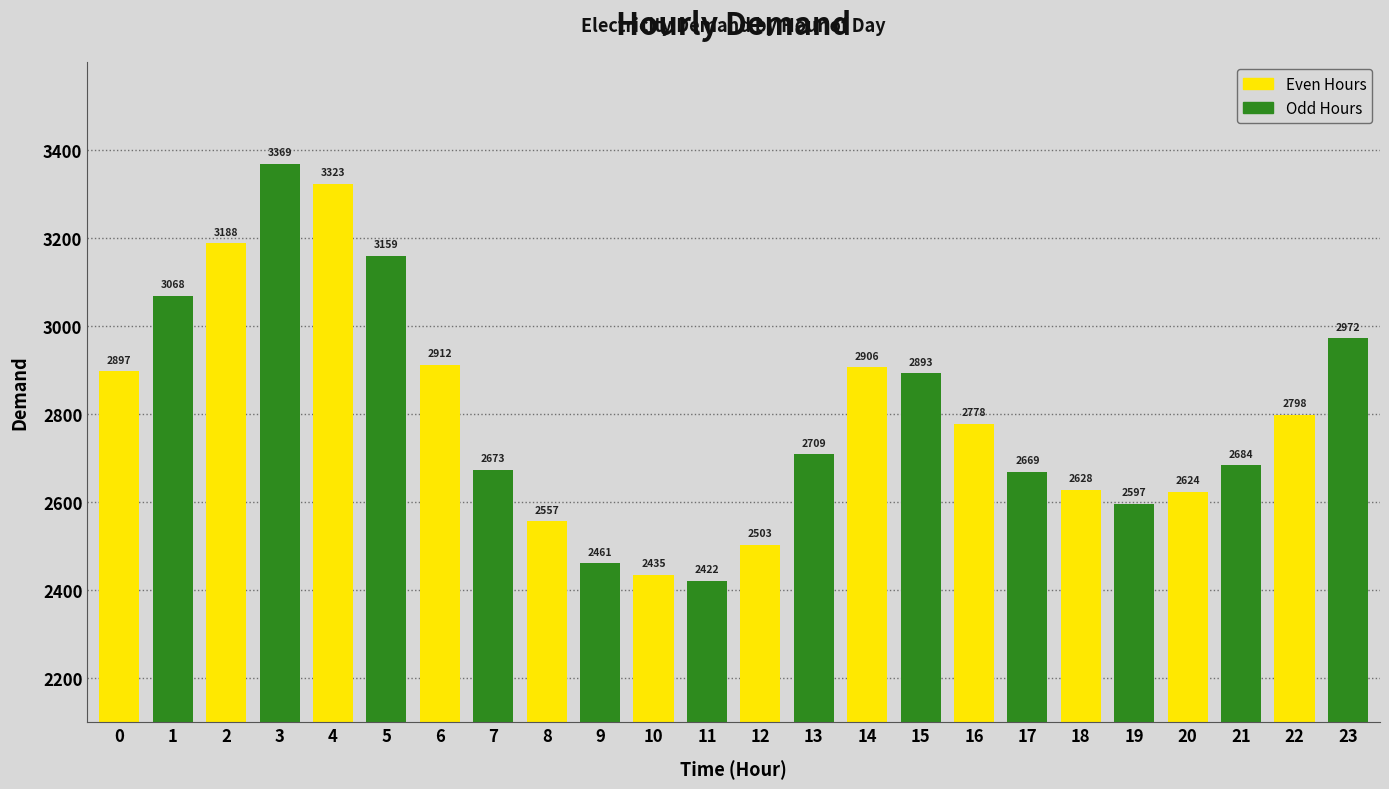

What is the difference between the maximum and minimum values?

947